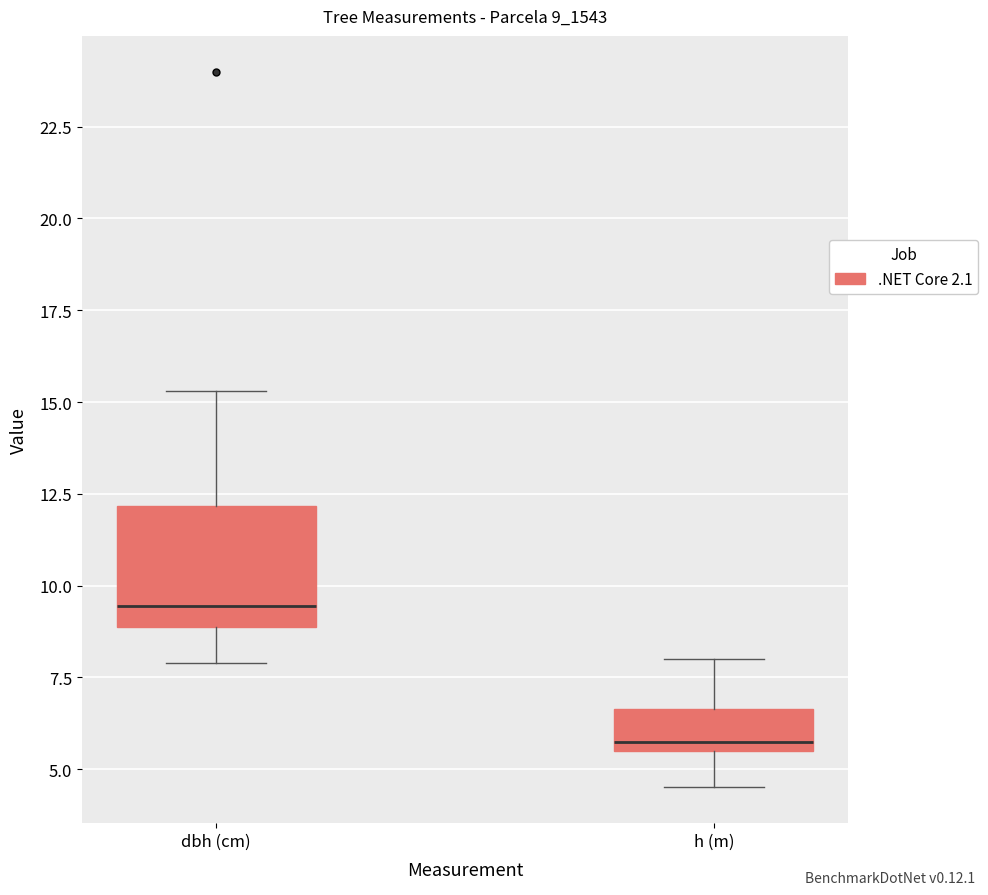

Where does the median line of the box for dbh (cm) sit on the y-axis? The values are not printed on the chart, so give them approximately, as read against the axis.

9.5